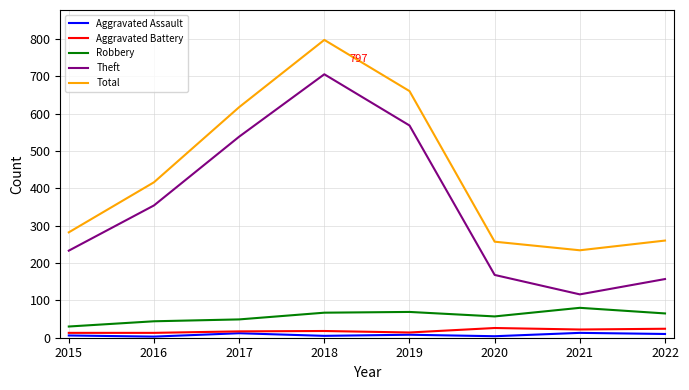

Which category has the lowest value in the Theft series?

2021